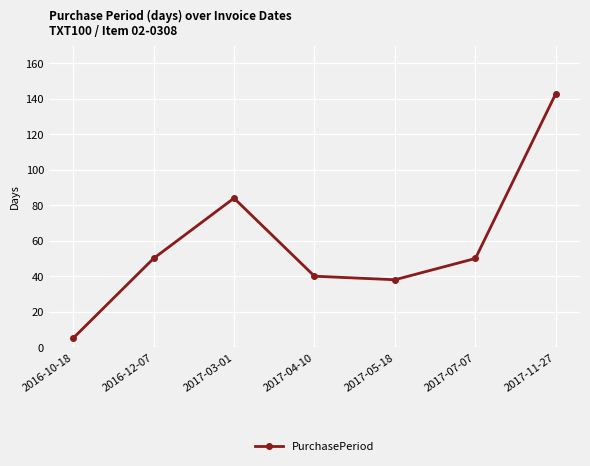

What is the maximum value shown in the chart?

143